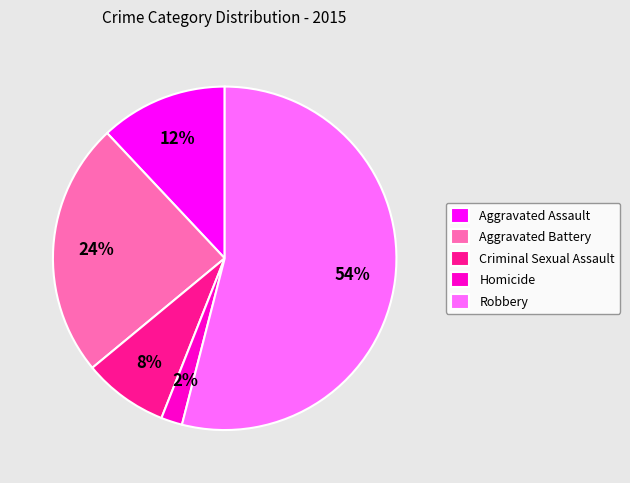

The Criminal Sexual Assault slice represents 8% of the pie. True or false?

True